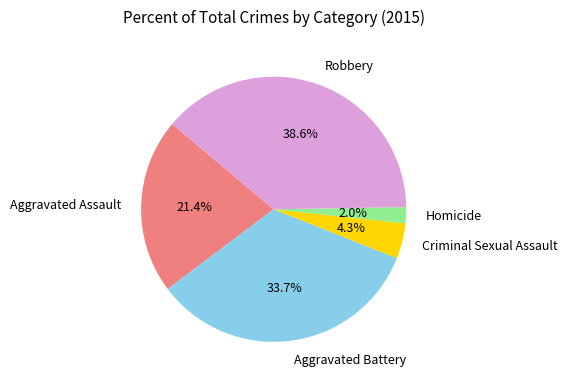

Is it true that Robbery is 45% of the pie?

False